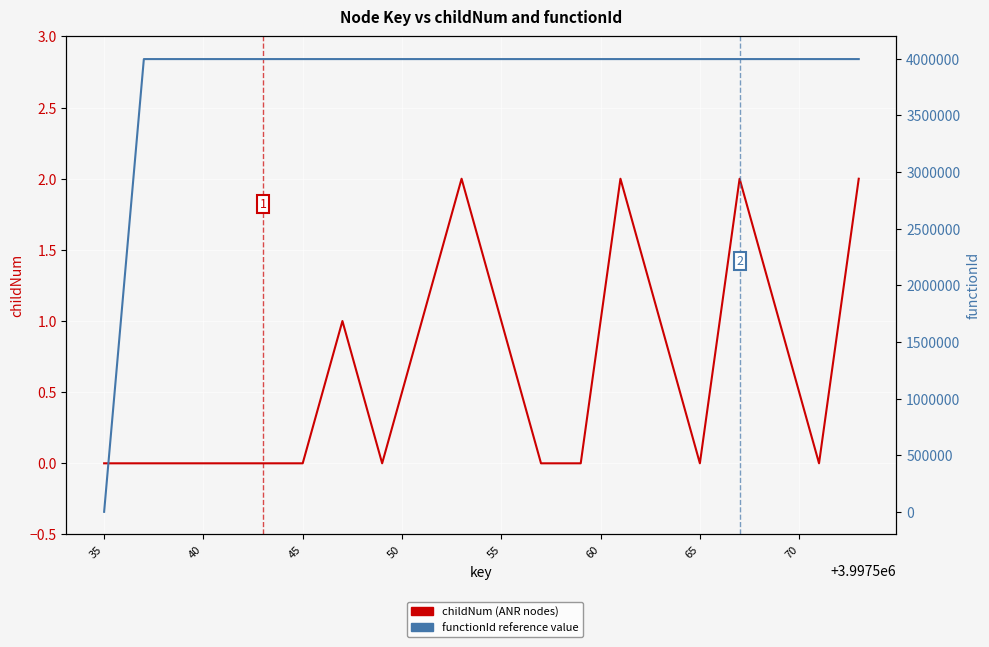

The value of functionId at 65 is 5206639. True or false?

False